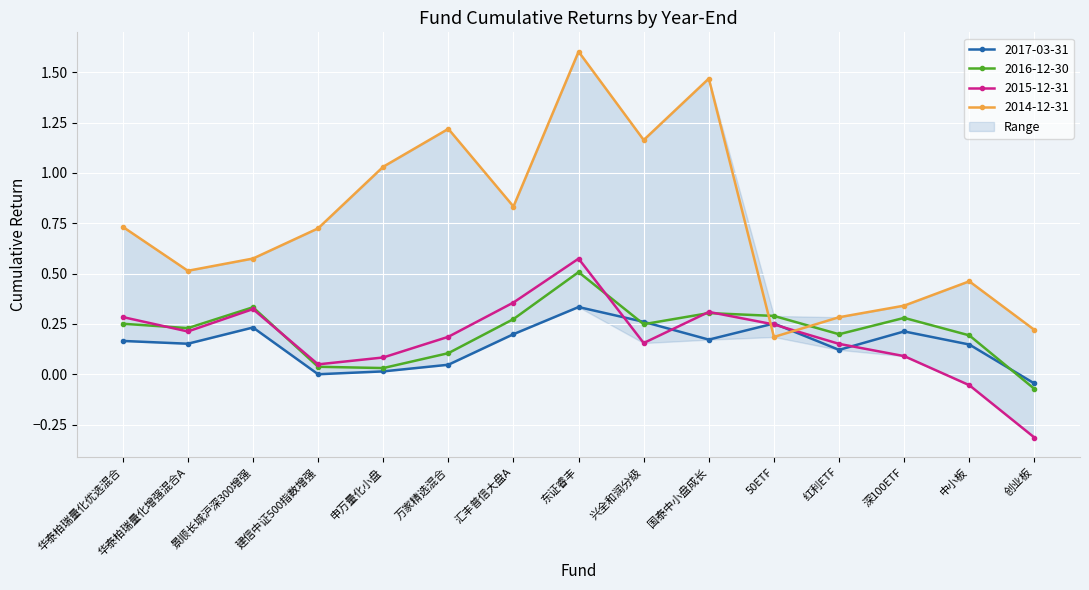

How many values in the 2016-12-30 series are below 0?

1